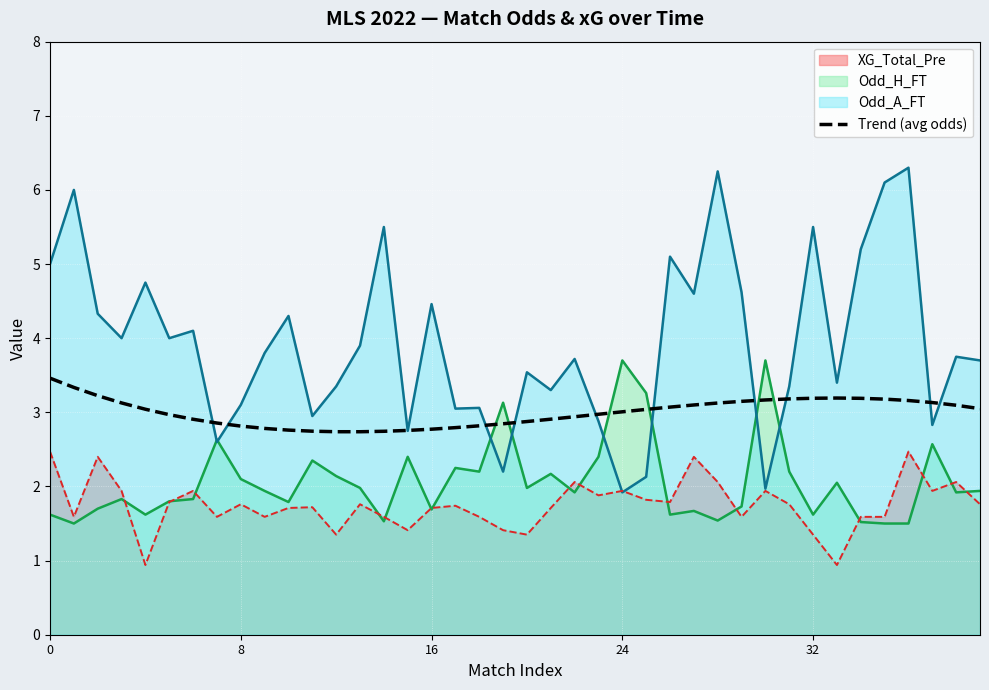

What is the sum of the values at 21 and 29?

6.1